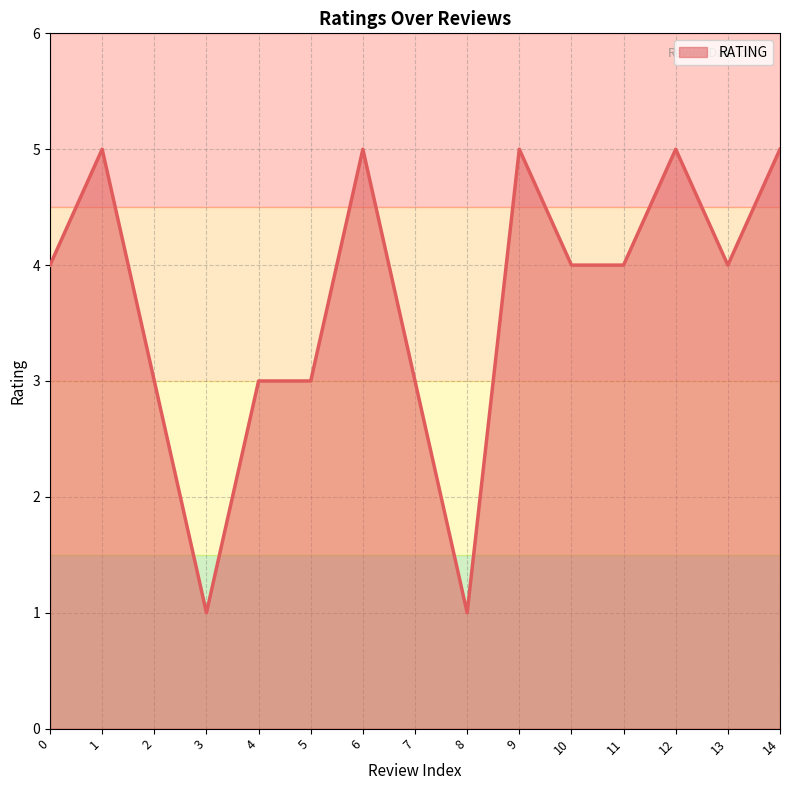

What is the difference between the maximum and minimum values?

4